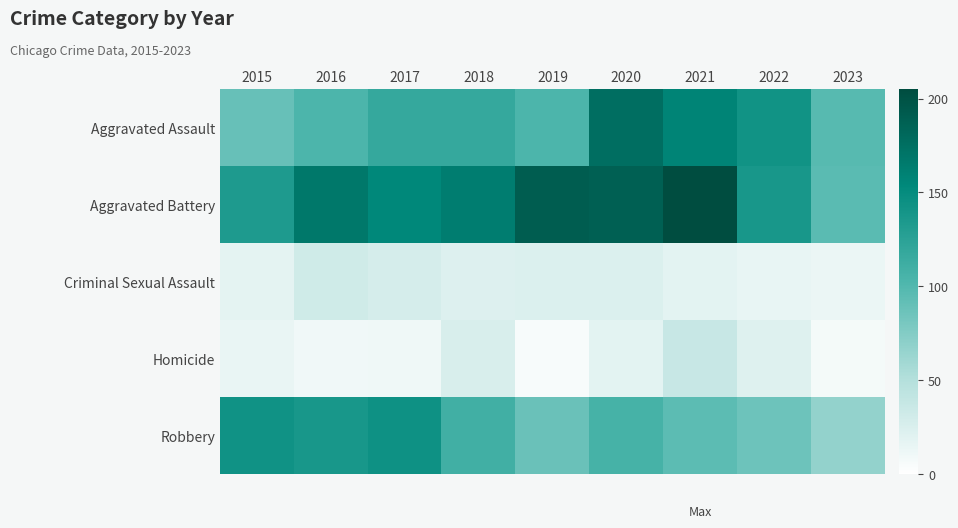

What is the minimum value shown in the chart?

5